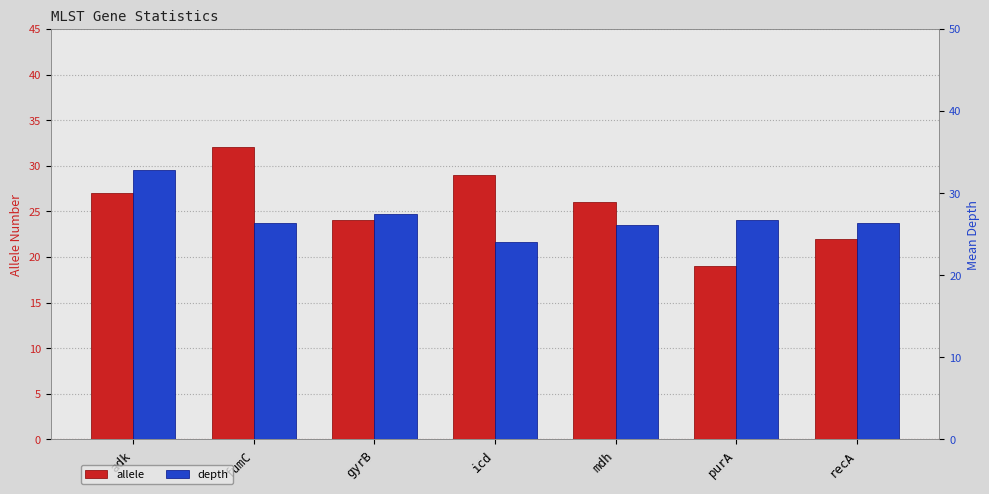

Reading right to left, what are all the values shown in this chart?

allele: recA=22.0	purA=19.0	mdh=26.0	icd=29.0	gyrB=24.0	fumC=32.0	adk=27.0
depth: recA=26.4	purA=26.7	mdh=26.1	icd=24.0	gyrB=27.4	fumC=26.4	adk=32.8